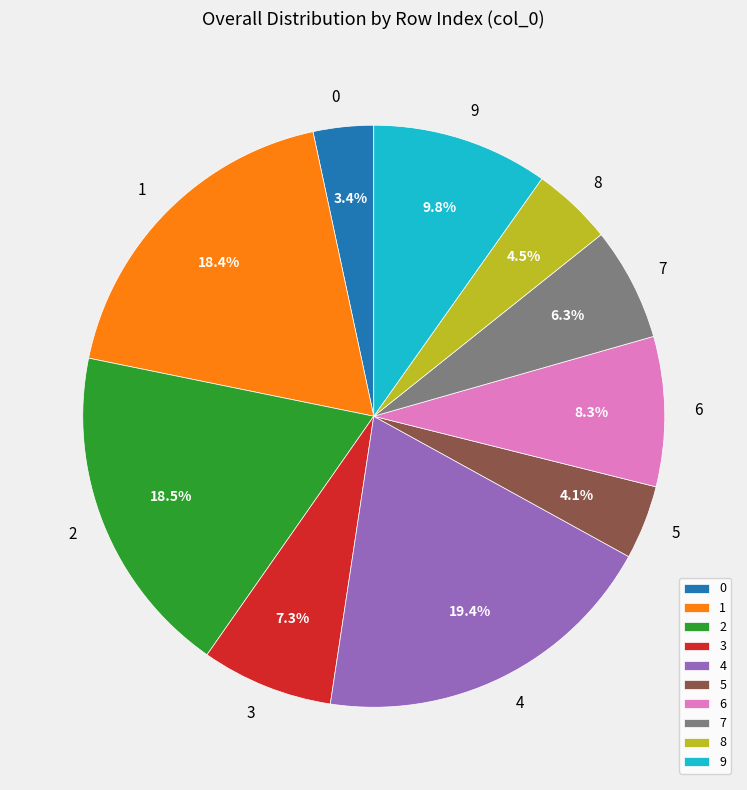

Do 8 and 3 together represent more than half of the pie?

No